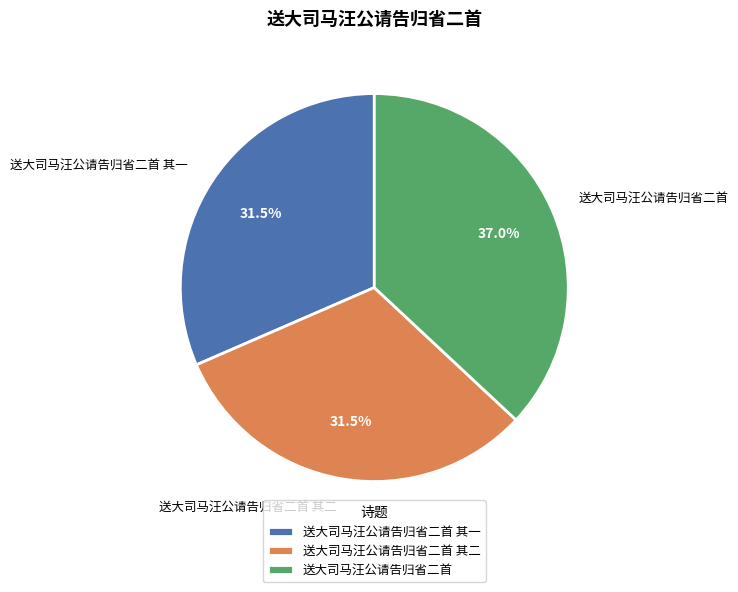

Between 送大司马汪公请告归省二首 and 送大司马汪公请告归省二首 其二, which is larger?

送大司马汪公请告归省二首